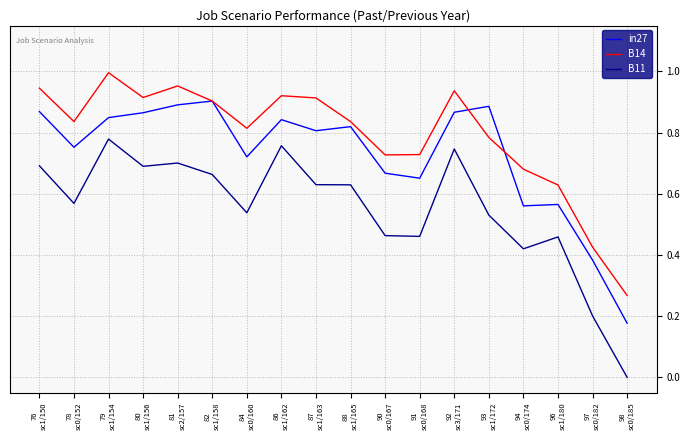

True or false: in27 has more than 1 points higher than both neighbors.

True